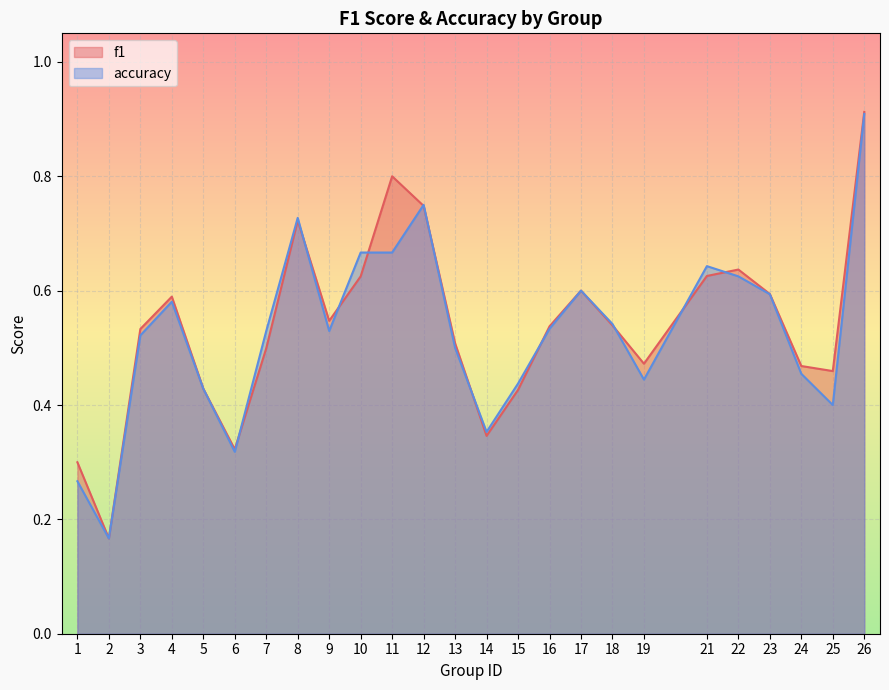

At which category is the sum across all series the highest?

26